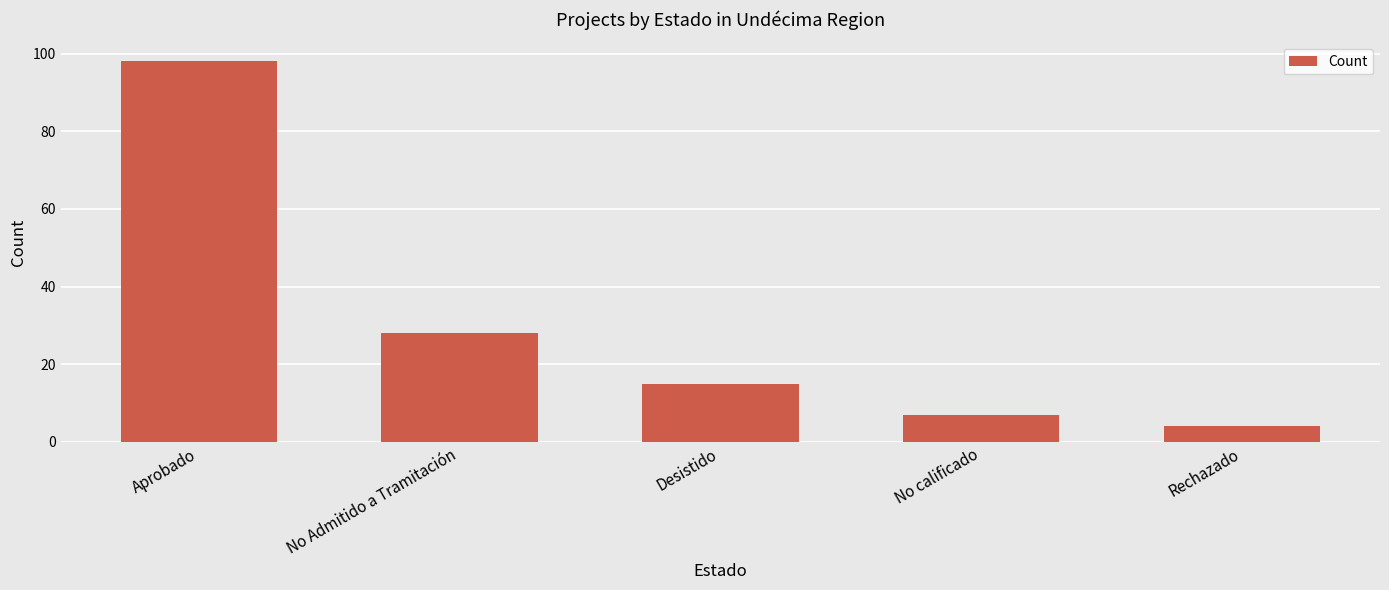

Which category has the lowest value across all series?

Rechazado